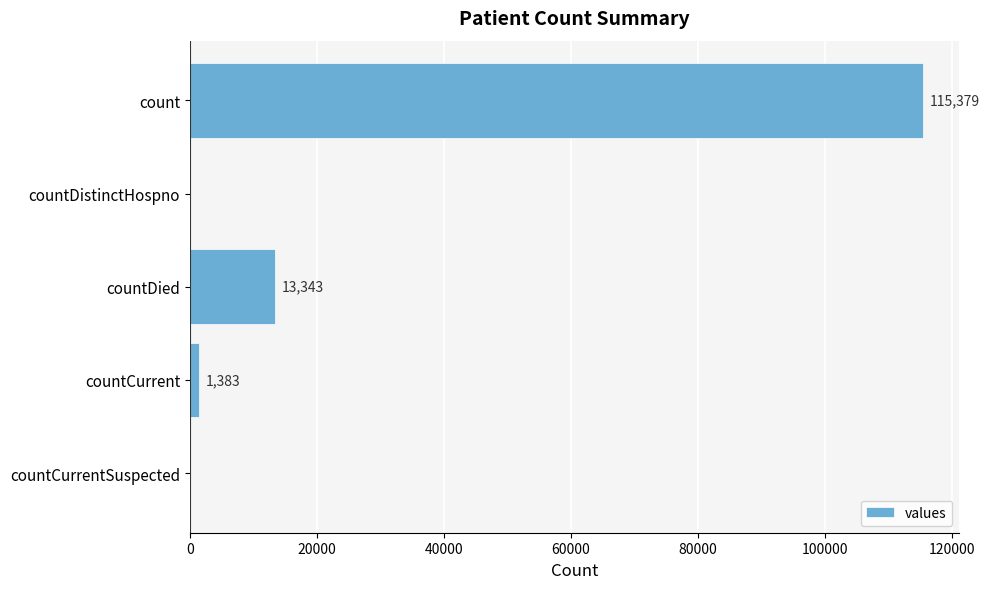

What is the sum of all values?

130105